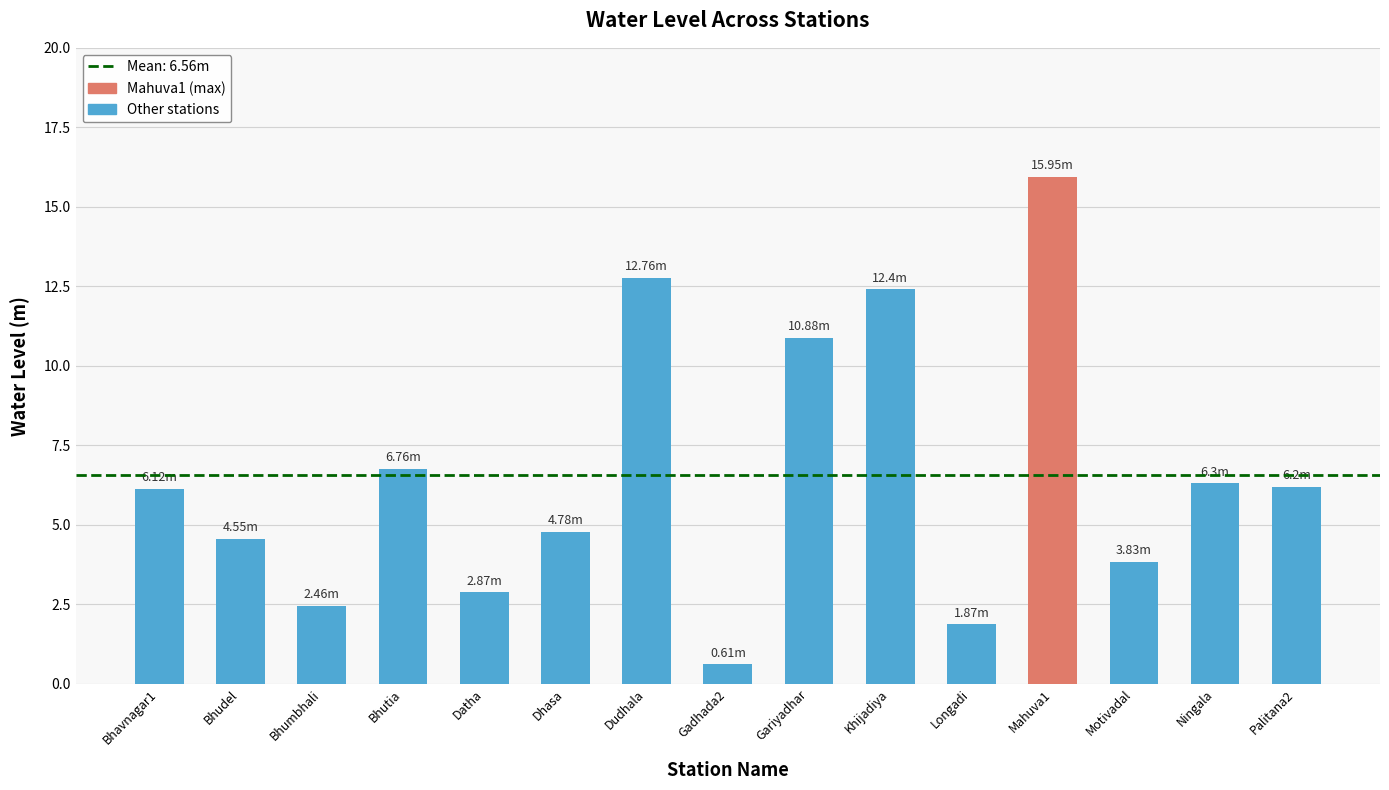

Read the value at Gariyadhar.

10.9